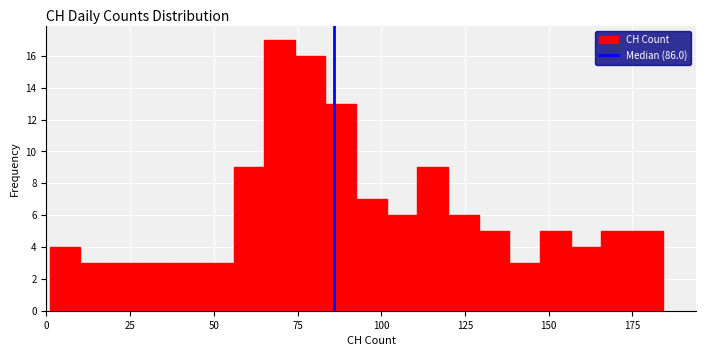

Around what value on the x-axis is the tallest bar? Give the approximate position of its centre, as read against the axis.

70